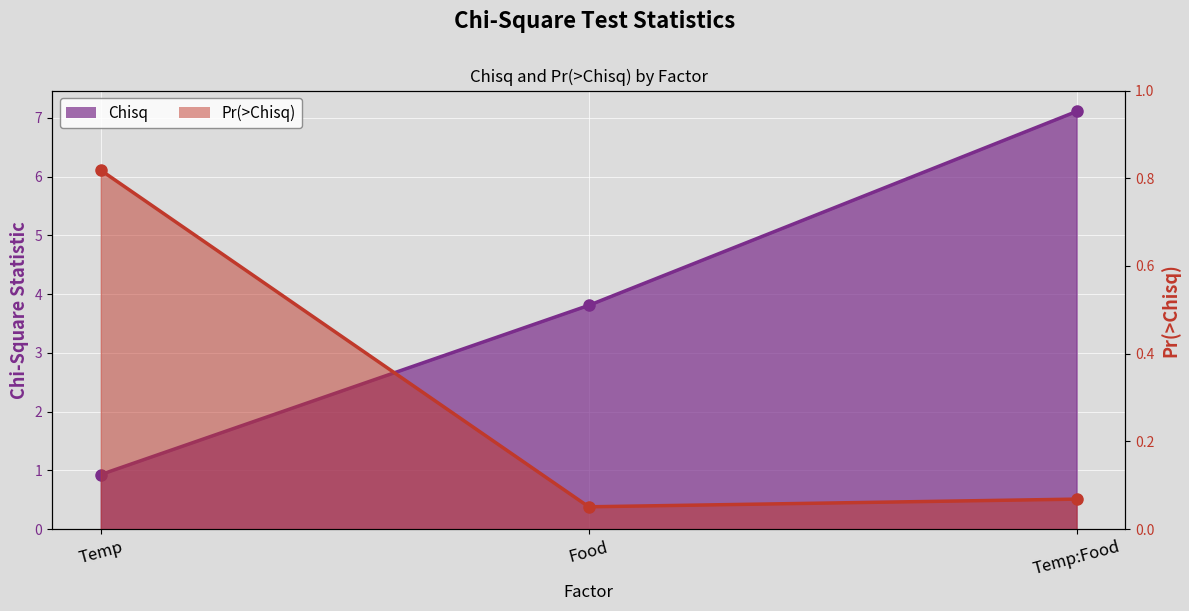

What are all the series names shown in the legend?

Chisq, Pr(>Chisq)